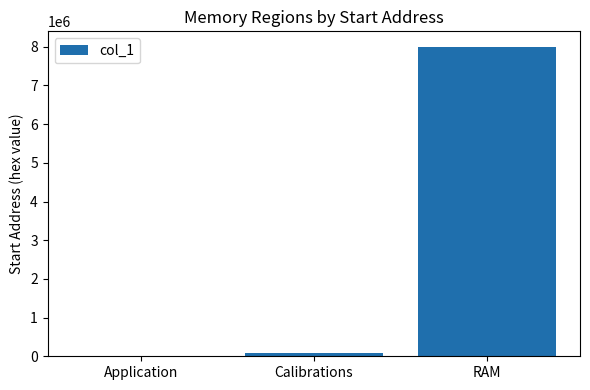

What is the sum of all values?

8088000